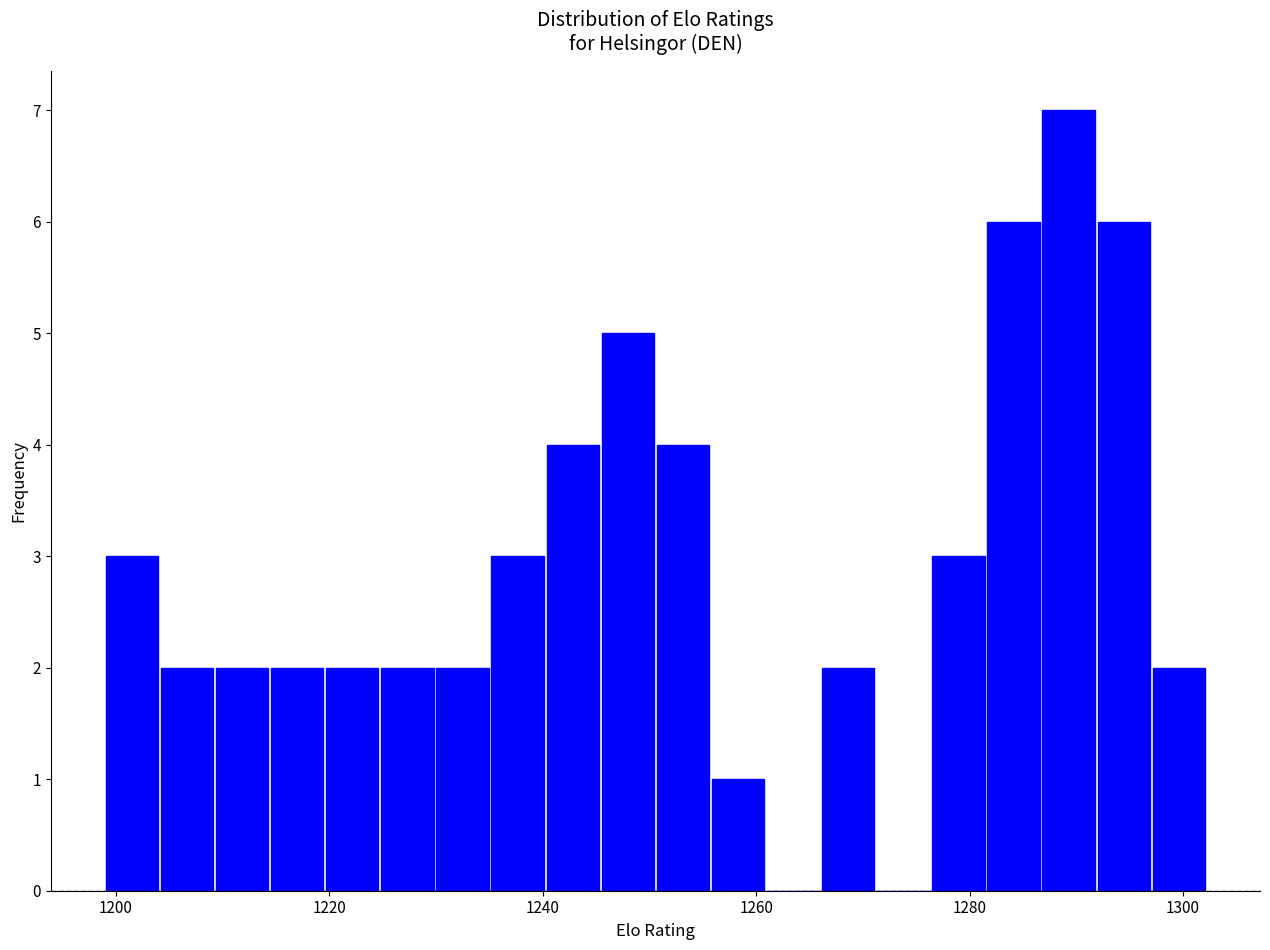

Around what value on the x-axis is the tallest bar? Give the approximate position of its centre, as read against the axis.

1290